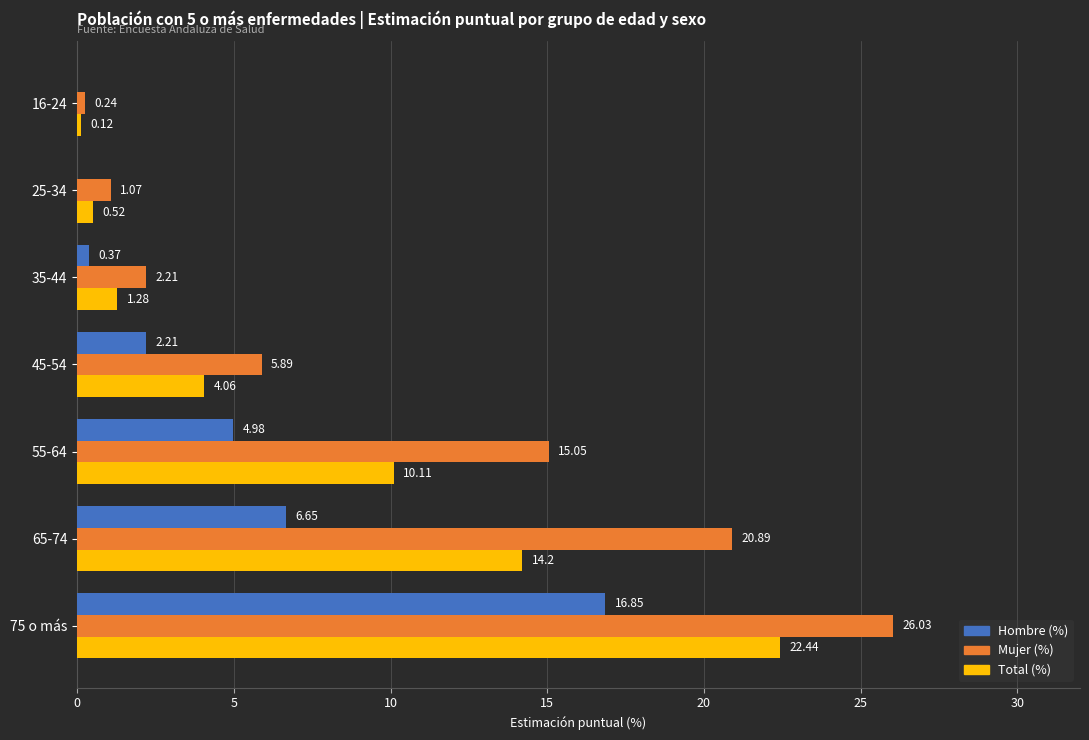

Between 35-44 and 65-74, which series saw the biggest shift?

Mujer (%)